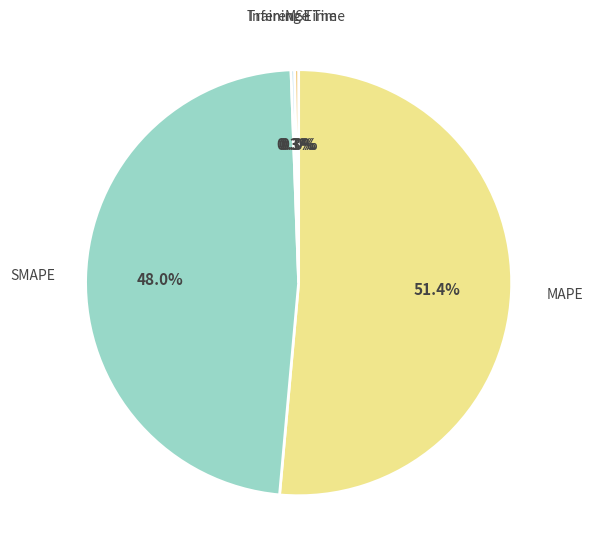

Rank the categories by value from highest to lowest.

MAPE, SMAPE, Inference Time, Training Time, MSE